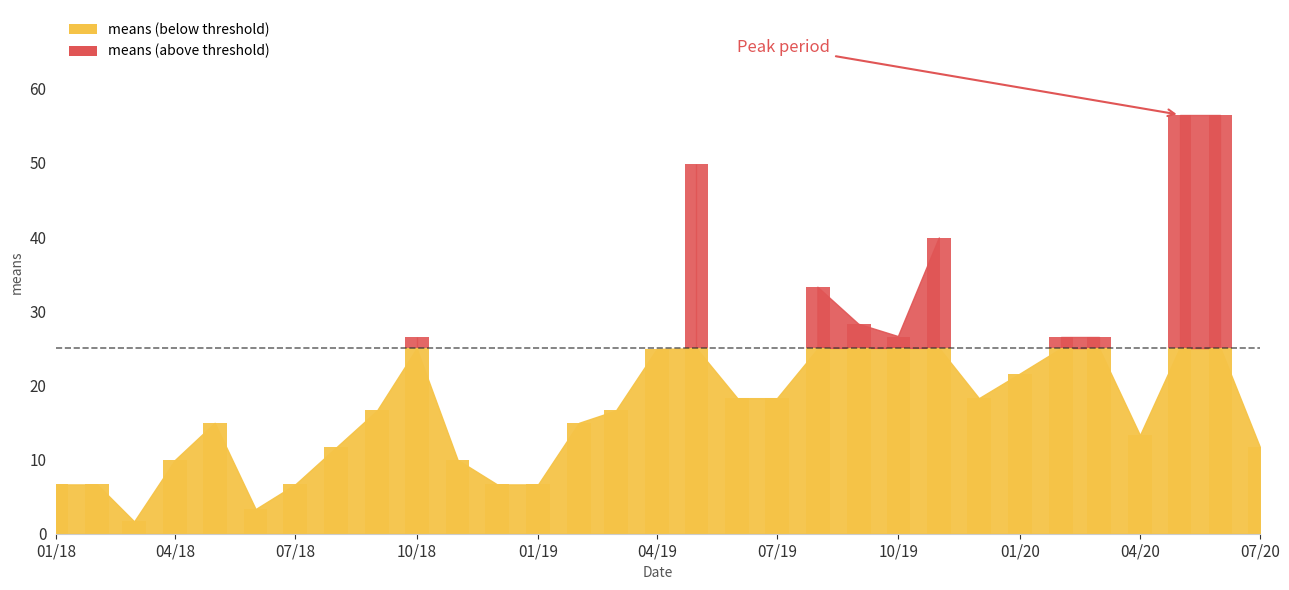

What is the label of the 7th bar from the left?

2018-07-01